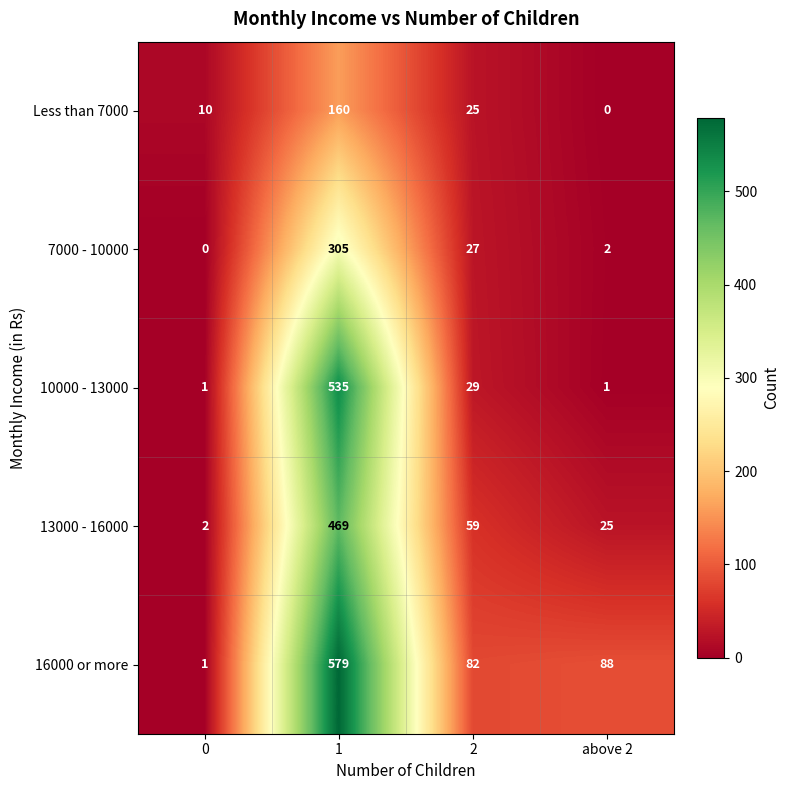

Which series changed the most between 0 and above 2?

16000 or more